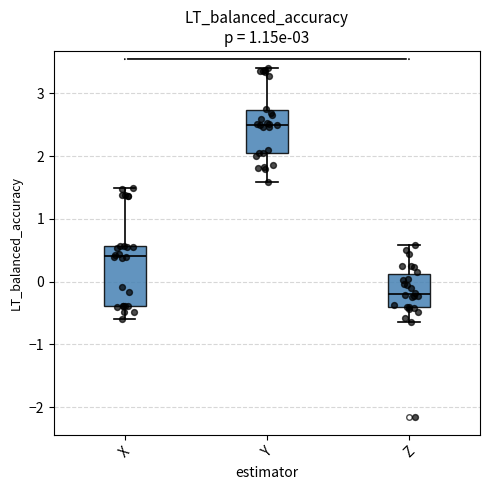

Where is the lower edge of the box for Z on the y-axis? The values are not printed on the chart, so give them approximately, as read against the axis.

-0.4